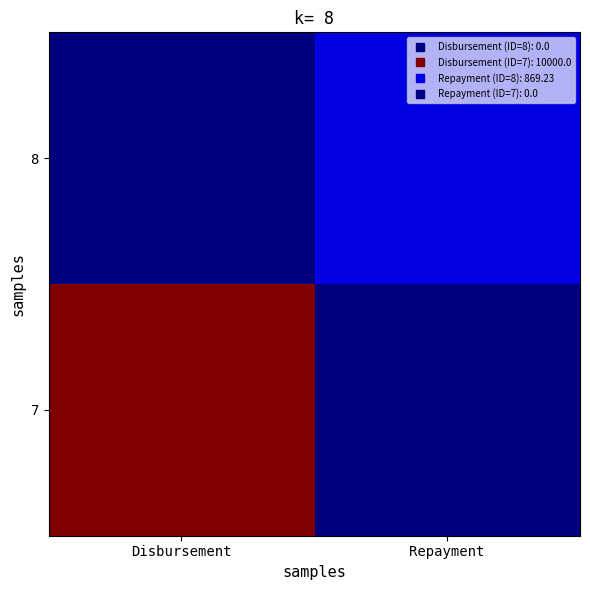

List the series in order of their overall mean, highest first.

7, 8